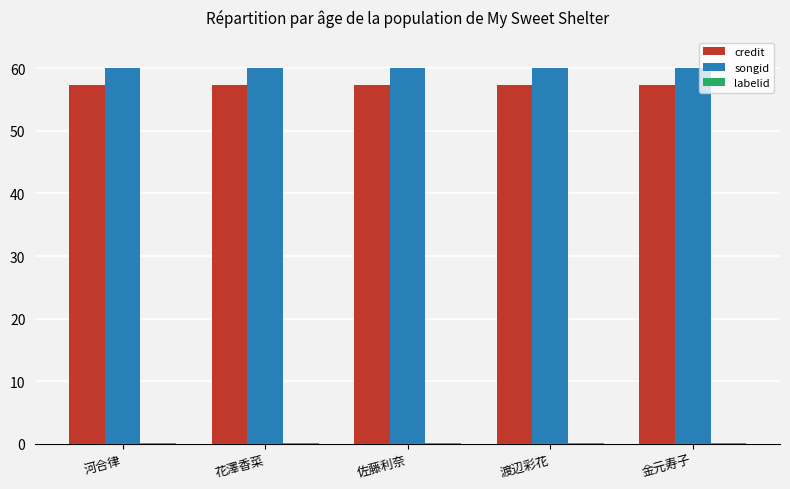

What is the total value across all series at 河合律?

117.4